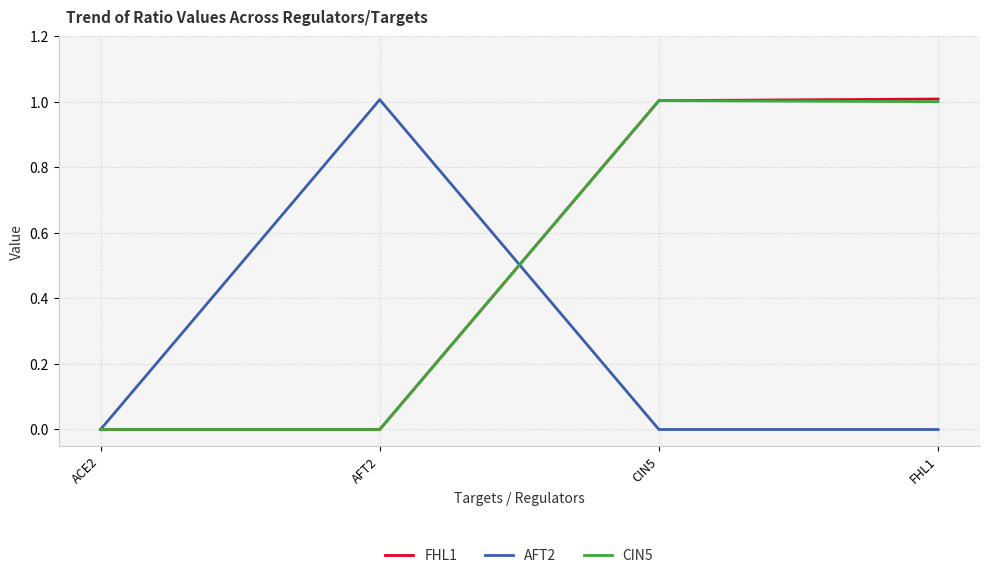

What position from the left is CIN5?

3